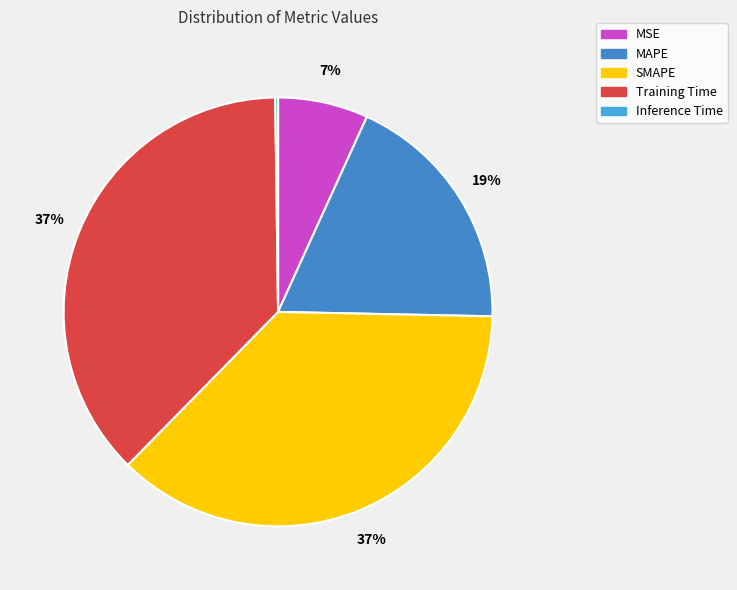

What portion of the pie excludes MSE?

93.2%